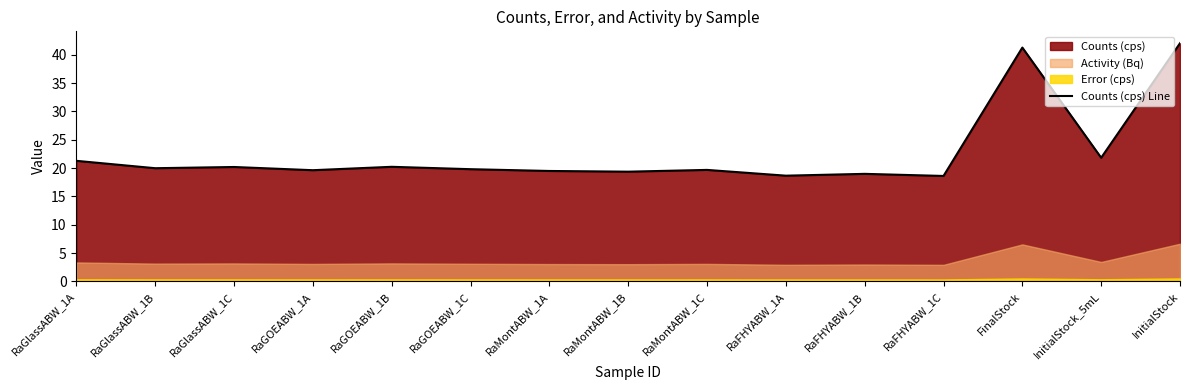

What is the label of the 4th point from the right?

RaFHYABW_1C